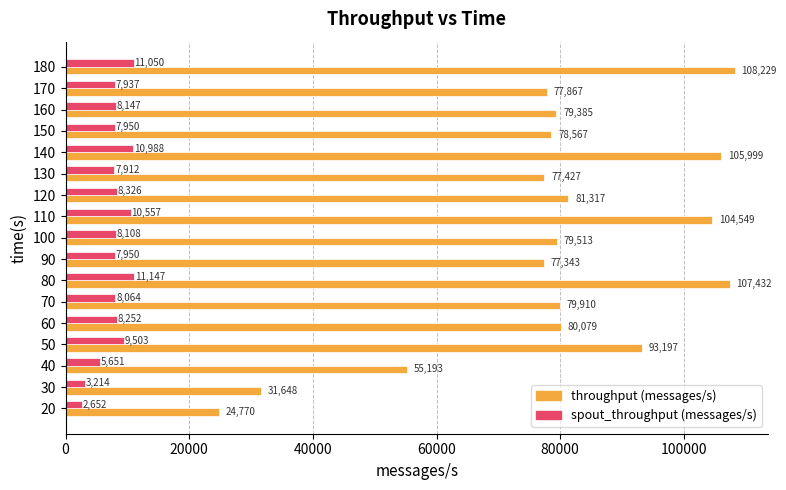

Is it true that throughput (messages/s) equals 132300 at 170?

False